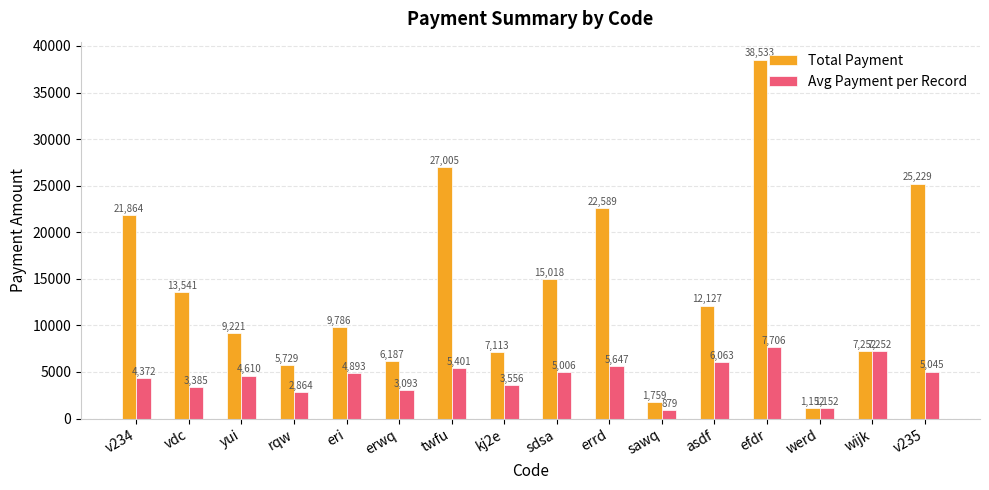

Which series has the largest range (max minus min)?

Total Payment